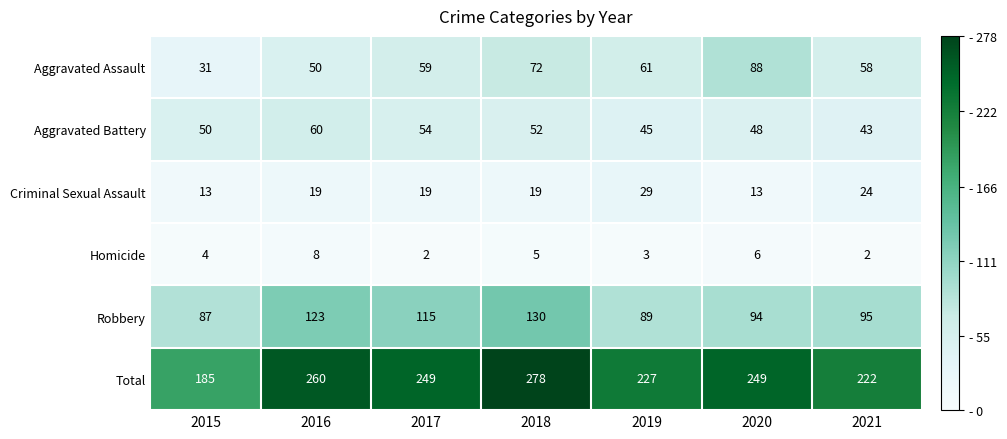

At 2016, list the series in order from largest to smallest.

Total, Robbery, Aggravated Battery, Aggravated Assault, Criminal Sexual Assault, Homicide